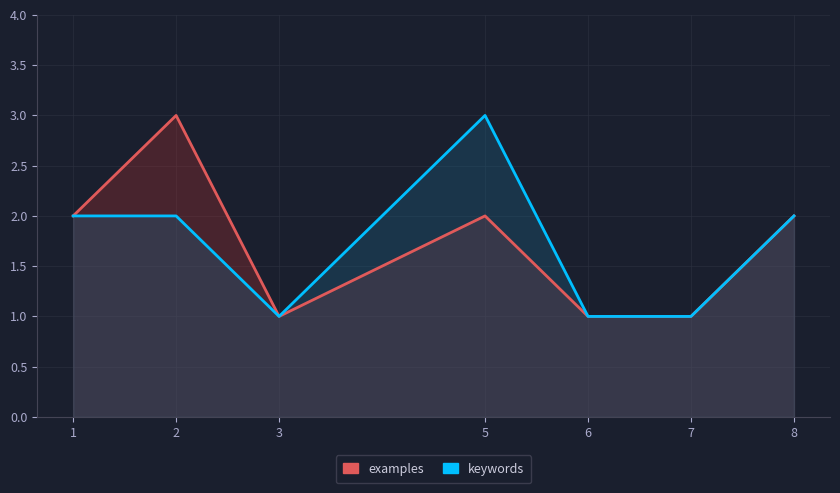

Does the chart display data point markers on the line(s)?

No